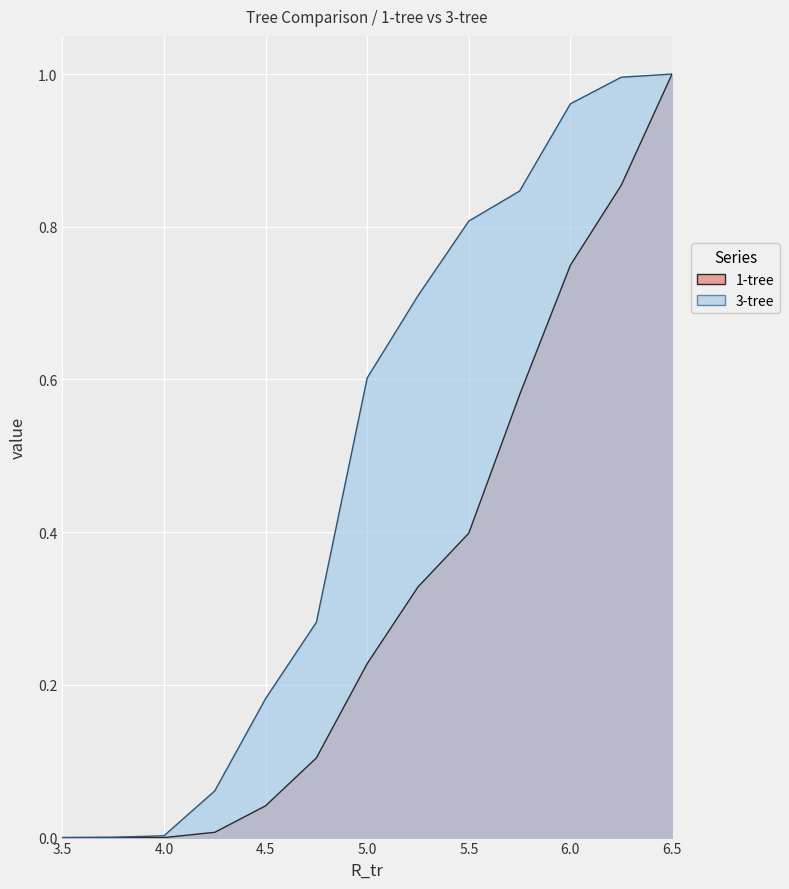

Reading left to right, extract all data points from this chart.

1-tree: 0.0	0.0	0.0	0.0	0.0	0.1	0.2	0.3	0.4	0.6	0.7	0.9	1.0
3-tree: 0.0	0.0	0.0	0.1	0.2	0.3	0.6	0.7	0.8	0.8	1.0	1.0	1.0